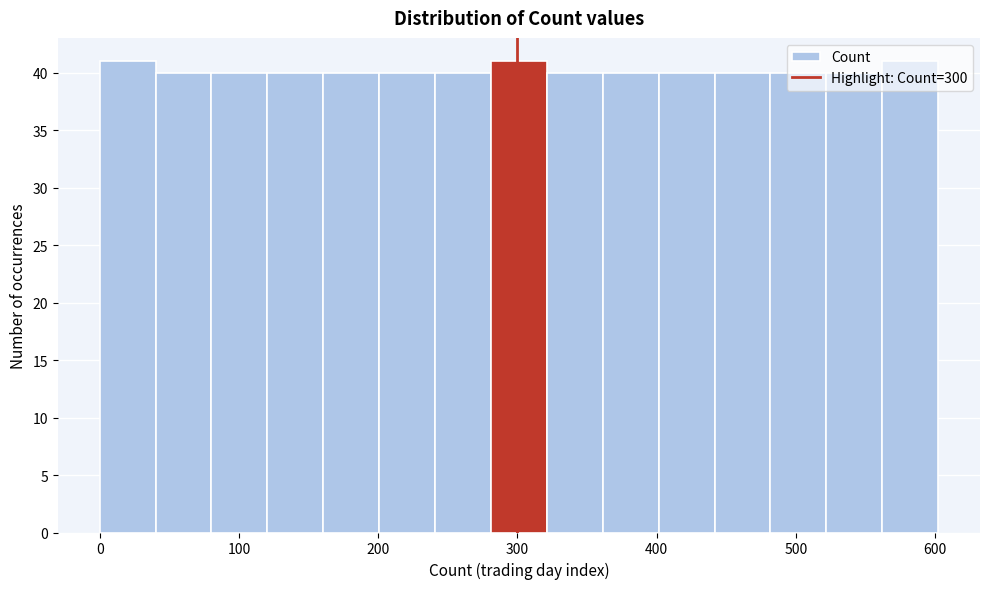

How tall is the bar that spans 0 to 40 on the x-axis? Neither the bar edges nor the heights are printed on the chart, so give them approximately, as read against the axes.

41